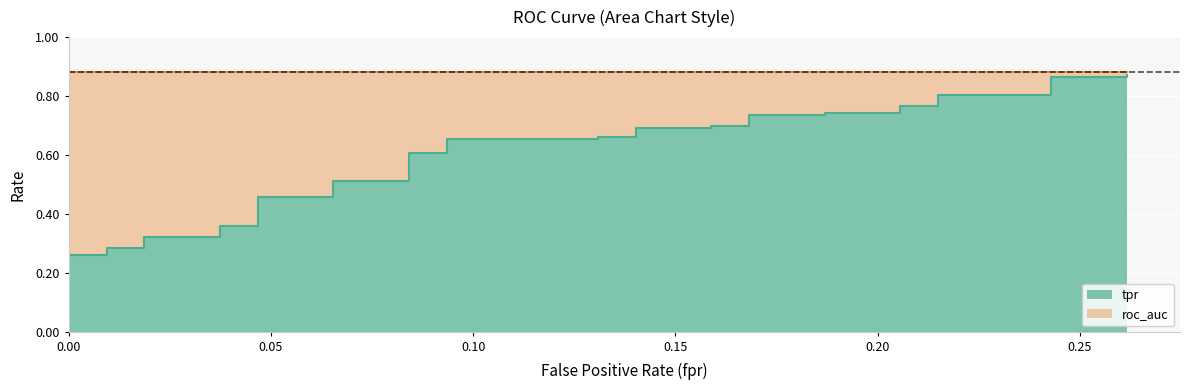

Is it true that the value at 31 is 0.4?

False